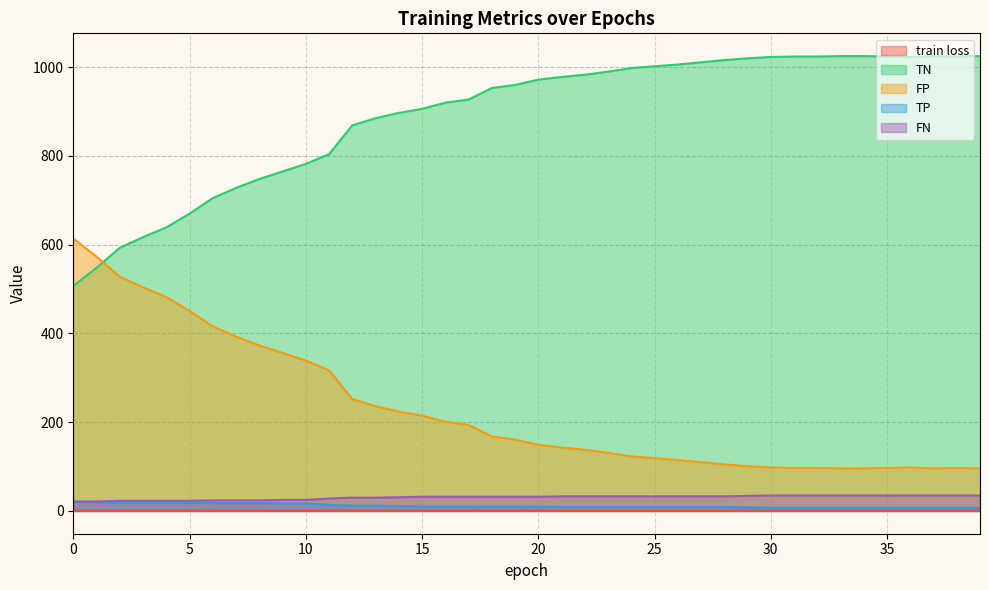

How many times do FP and TN cross each other?

1